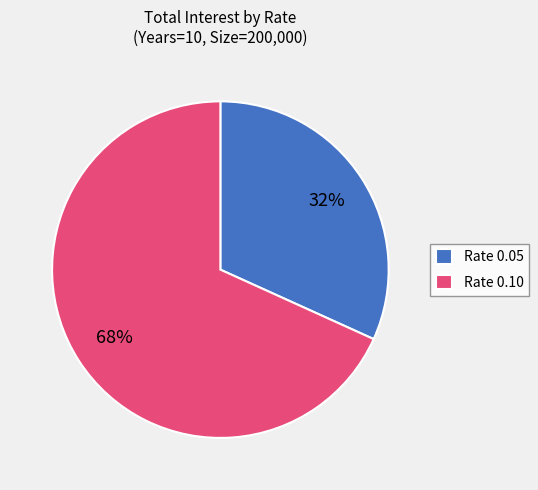

True or false: Rate 0.05 accounts for 32% of the total.

True